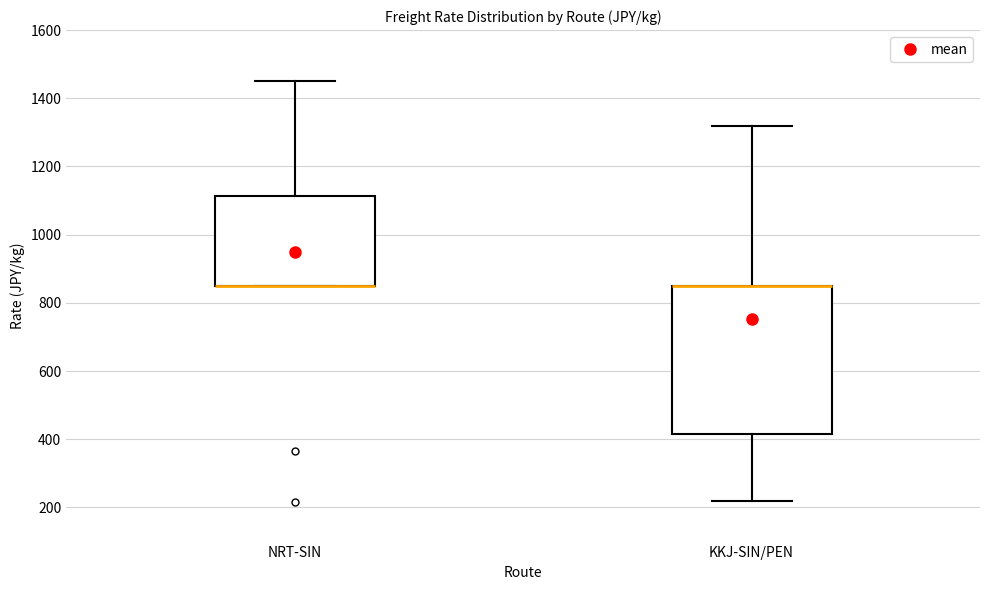

Reading left to right, transcribe this box plot: for each box, give where its median line is, the range the box spans, and where its two whiskers end, as read against the y-axis. The values are not printed on the chart, so give them approximately, as read against the axis.

NRT-SIN: median 860 (drawn on the box's lower edge), box 860 to 1120, whiskers 860 to 1460
KKJ-SIN/PEN: median 860 (drawn on the box's upper edge), box 420 to 860, whiskers 220 to 1320